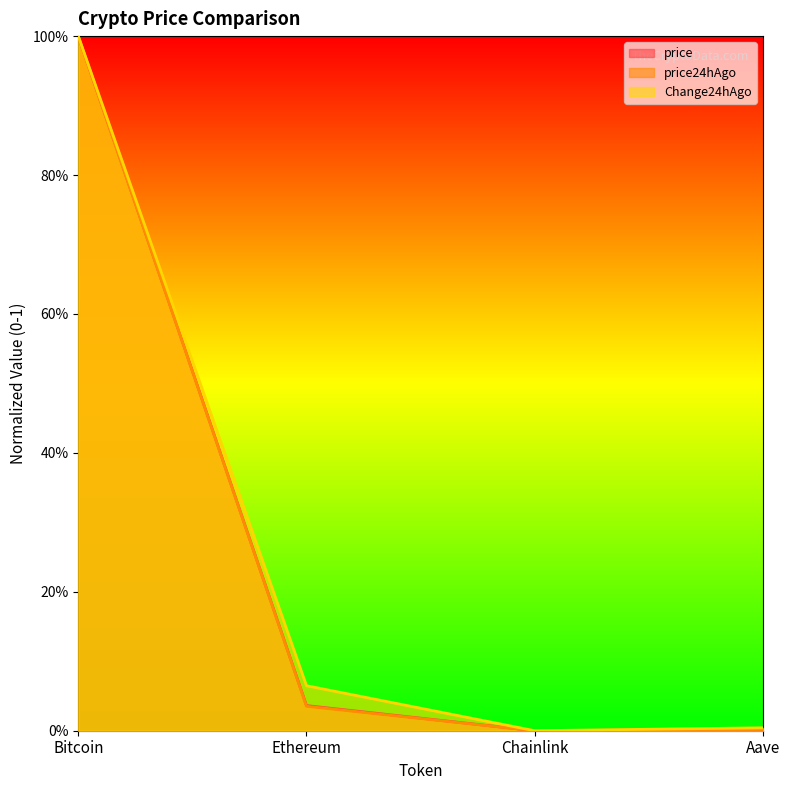

Which label corresponds to the largest value in the chart?

Bitcoin